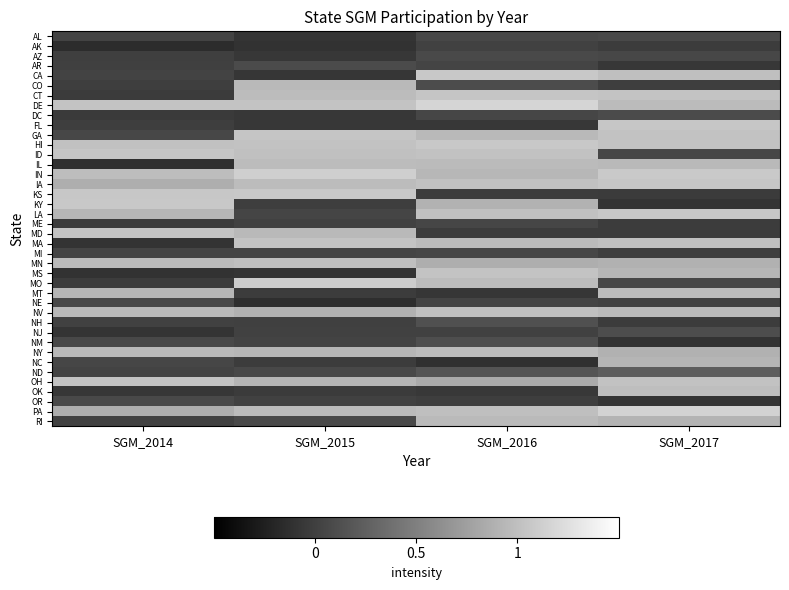

What is the difference between the highest and lowest values at SGM_2016?

1.3